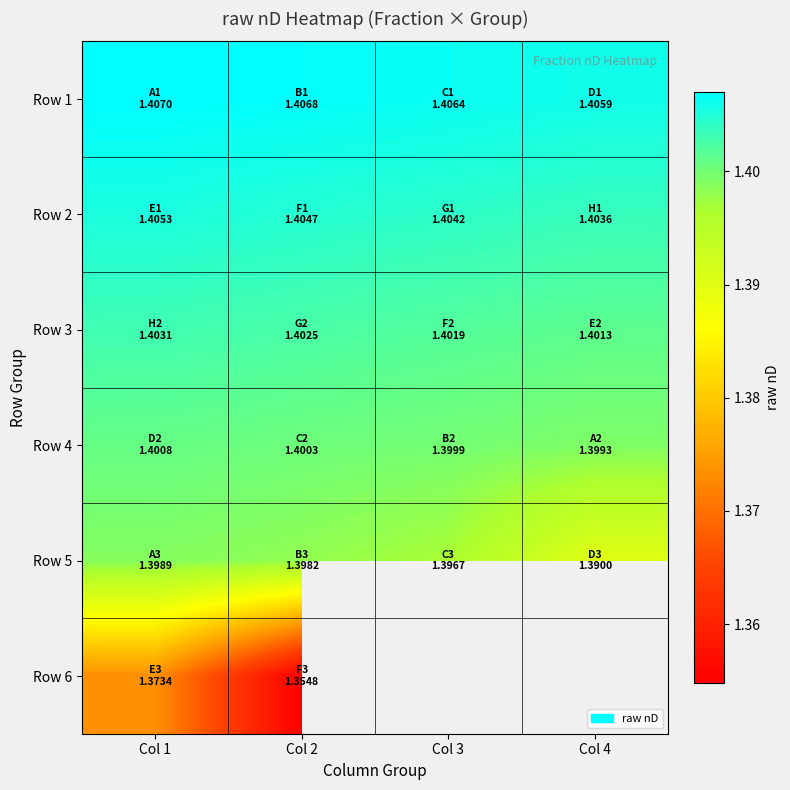

At Col 1, list the series in order from largest to smallest.

Row 1, Row 2, Row 3, Row 4, Row 5, Row 6